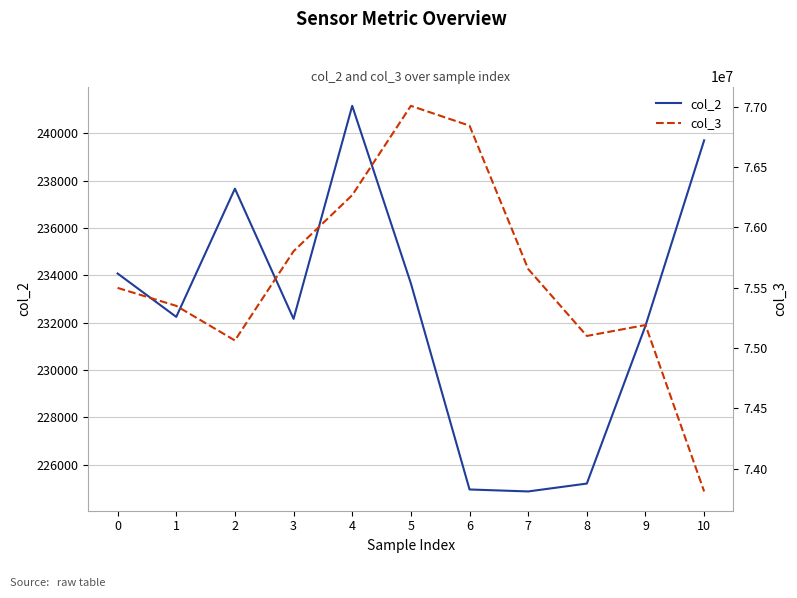

What is the smallest value displayed?

224875